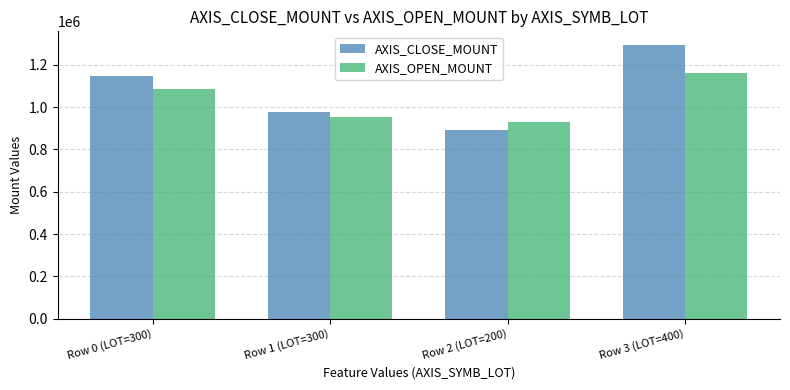

Which series changed the most between Row 1 (LOT=300) and Row 3 (LOT=400)?

AXIS_CLOSE_MOUNT